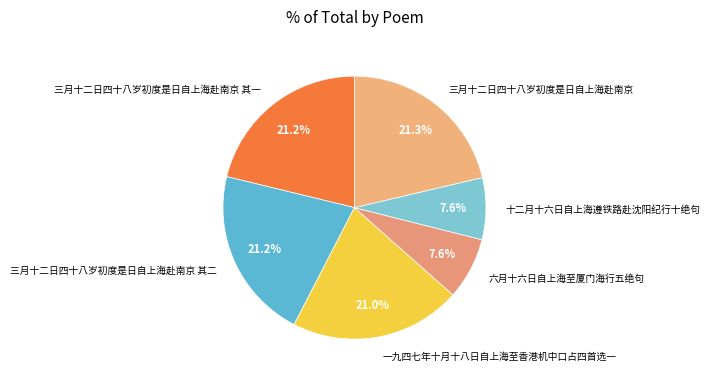

Is it true that 十二月十六日自上海遵铁路赴沈阳纪行十绝句 is 8% of the pie?

True